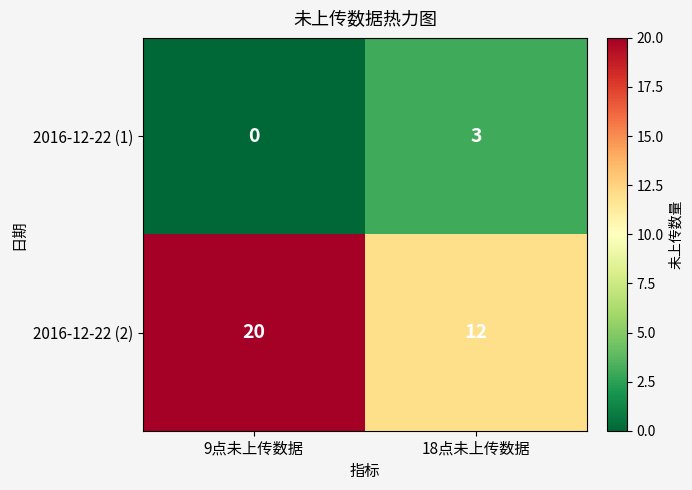

Rank the series by their maximum value, from lowest to highest.

2016-12-22 (1), 2016-12-22 (2)